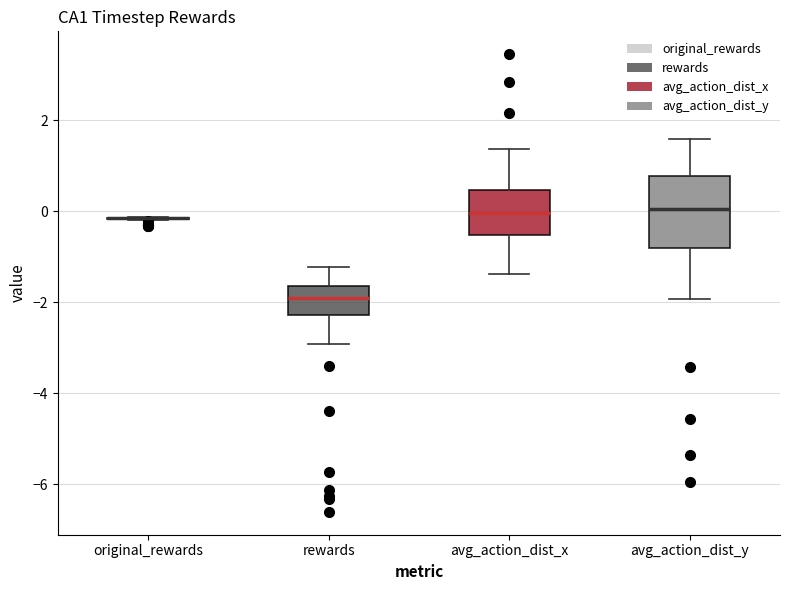

Which box is the tallest, from its lower edge to its upper edge?

avg_action_dist_y